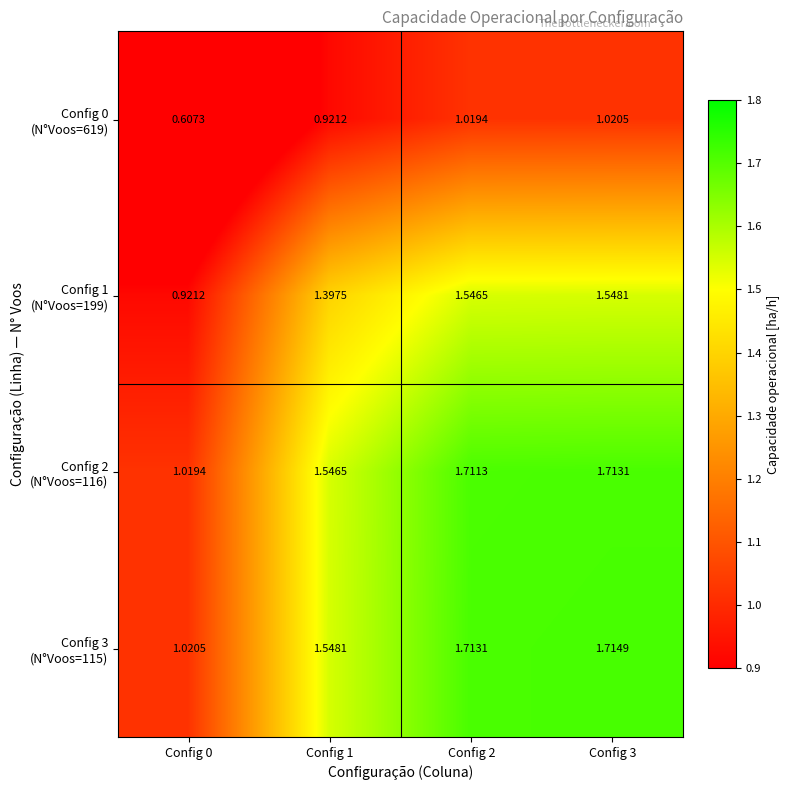

How many data points does each series have?

4